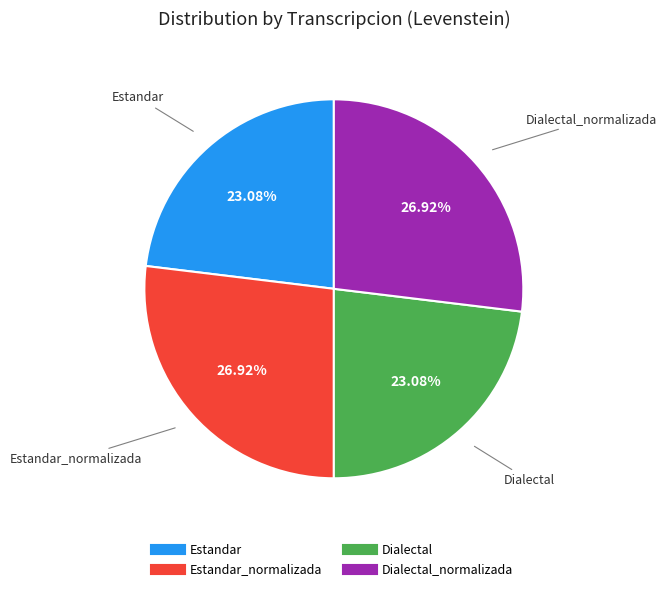

Is there a majority slice in this chart?

No